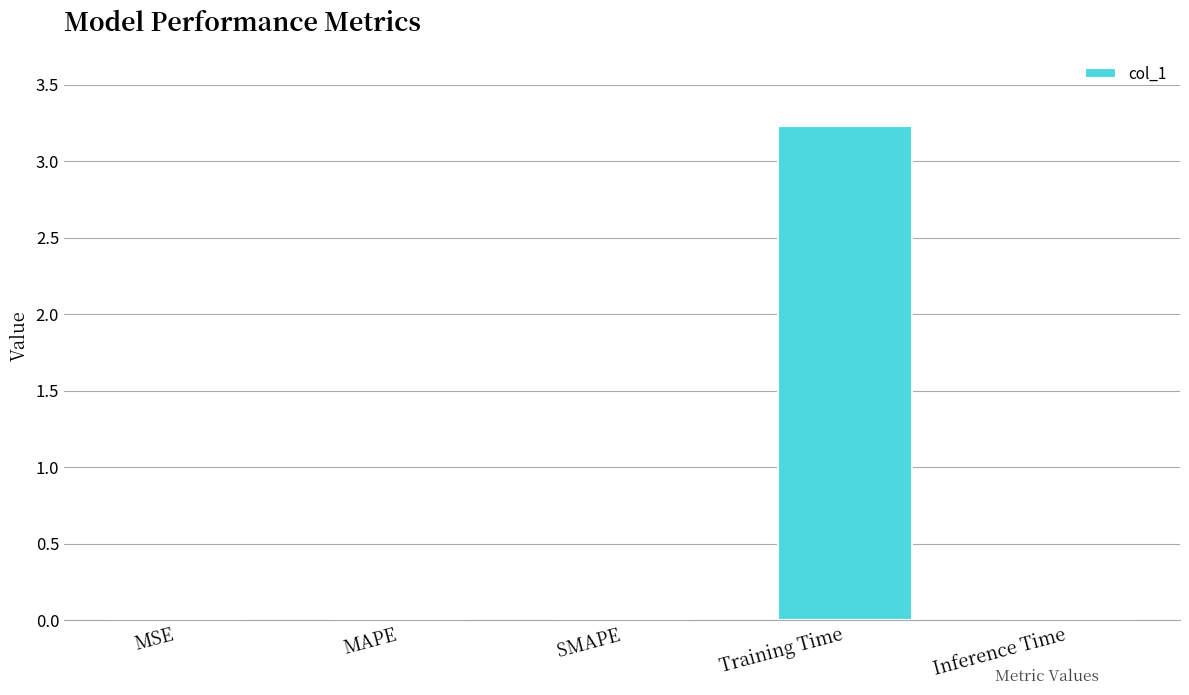

What is the sum of all values?

3.3